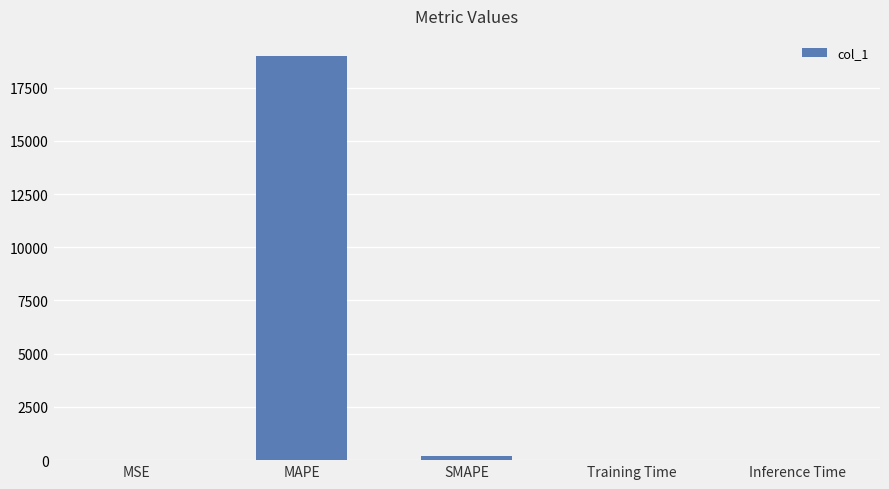

The value at MAPE is 18977.6. True or false?

True